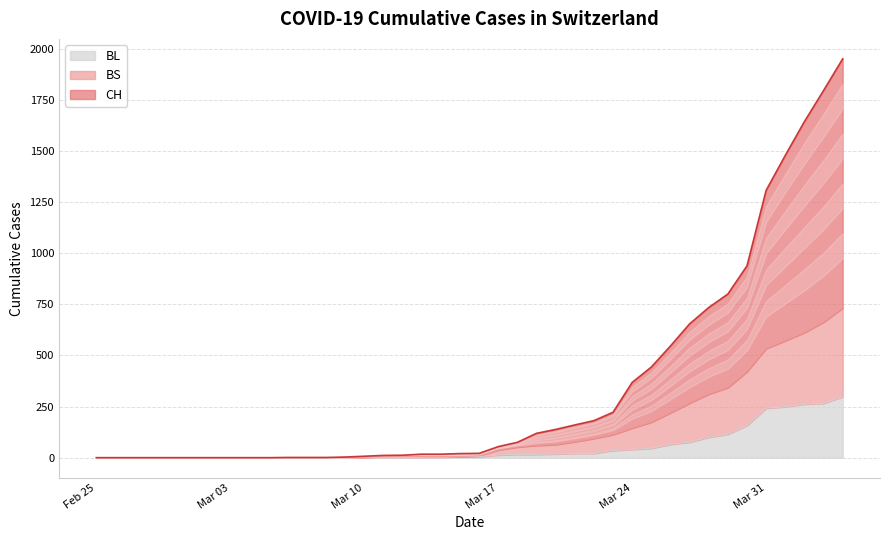

At which label does BS reach its minimum?

Feb 25